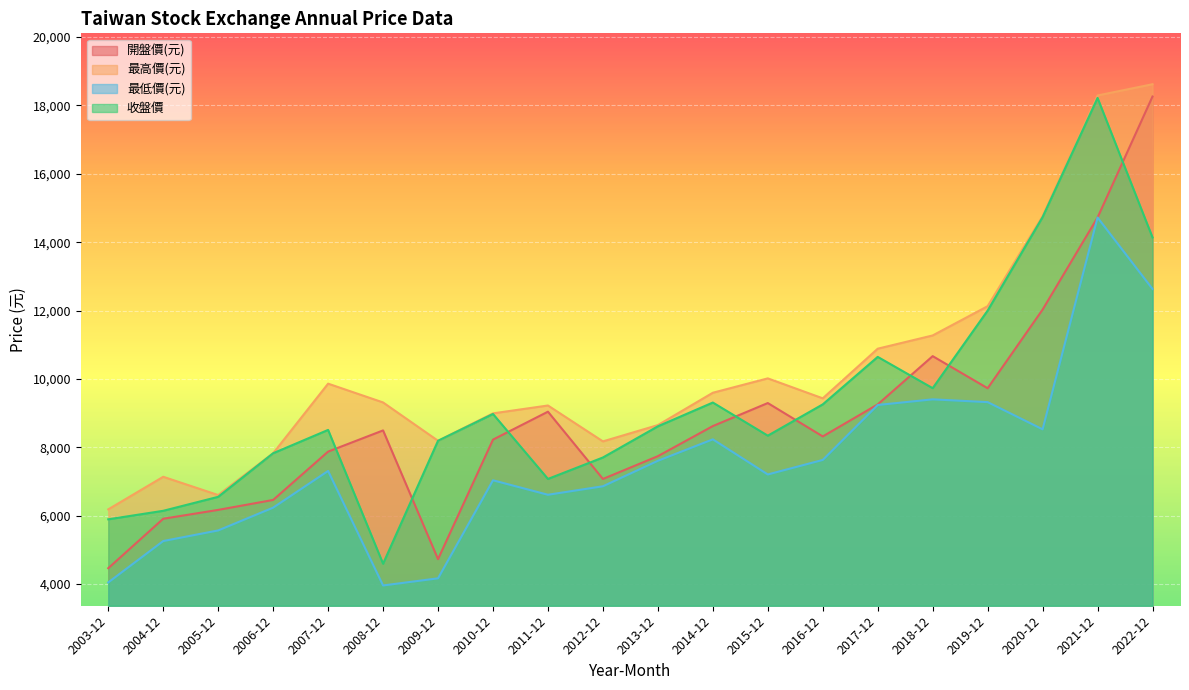

How many data points in 最高價(元) are less than 9430?

10